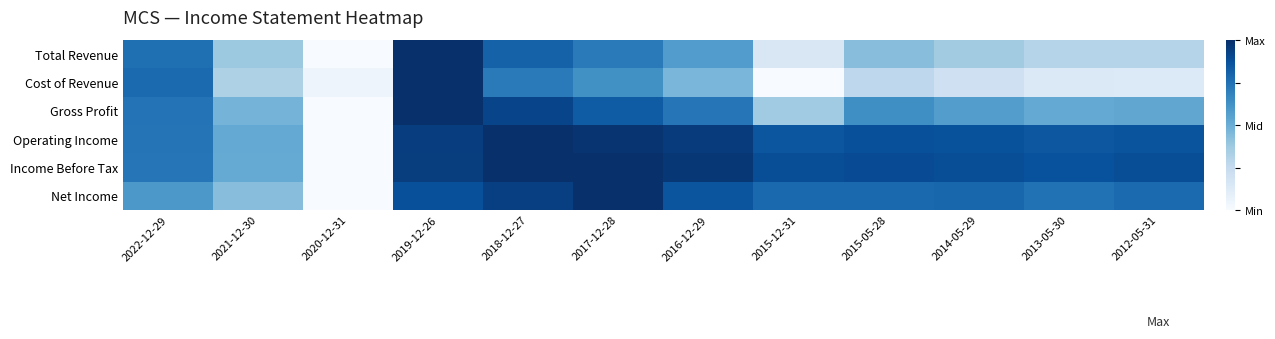

At how many categories does at least one series exceed 0?

12